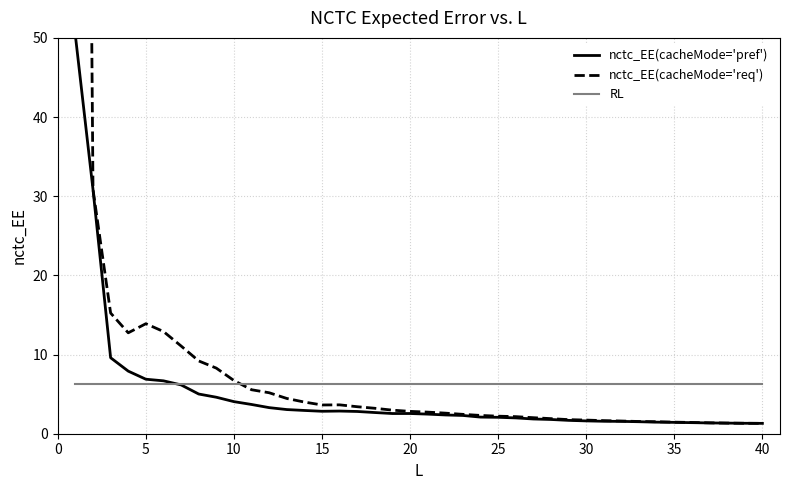

What is the minimum value for nctc_EE(cacheMode='pref')?

1.3